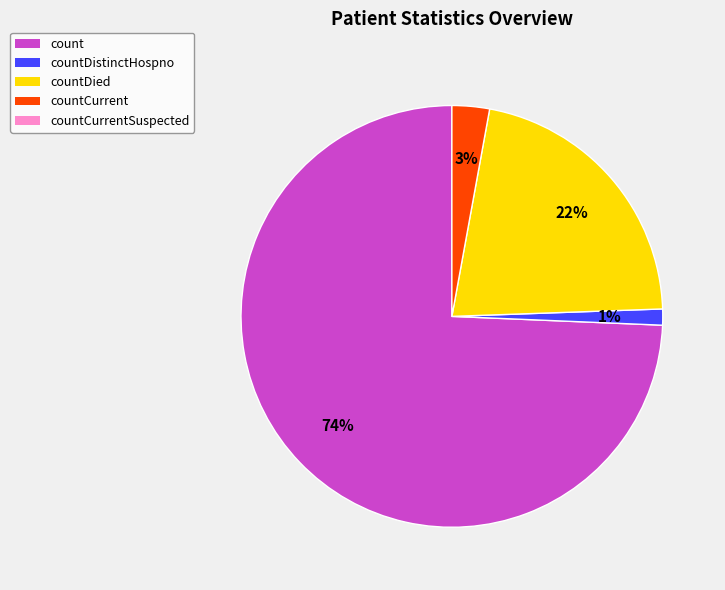

Is there a majority slice in this chart?

Yes